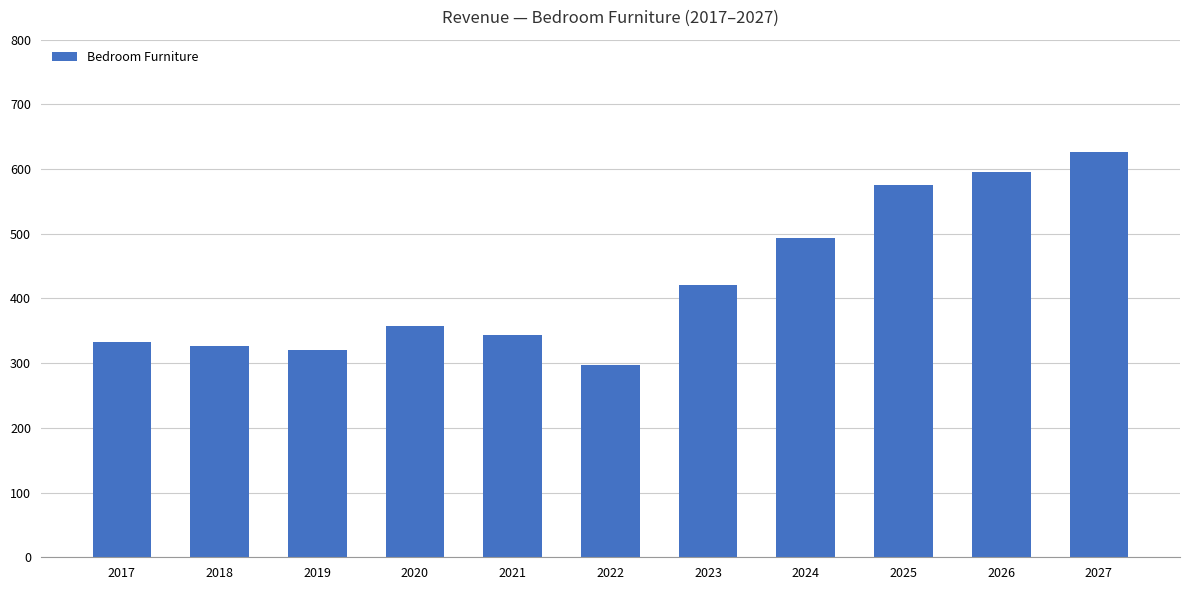

Read the value at 2017.

332.7